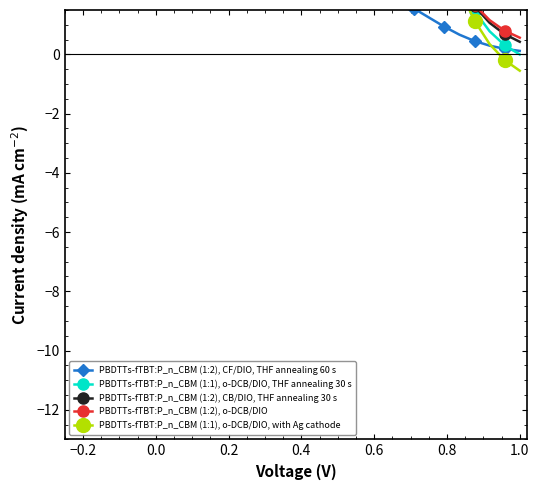

How many data points in PBDTTs-fTBT:P_n_CBM (1:2), CF/DIO, THF annealing 60 s are less than 2?

9